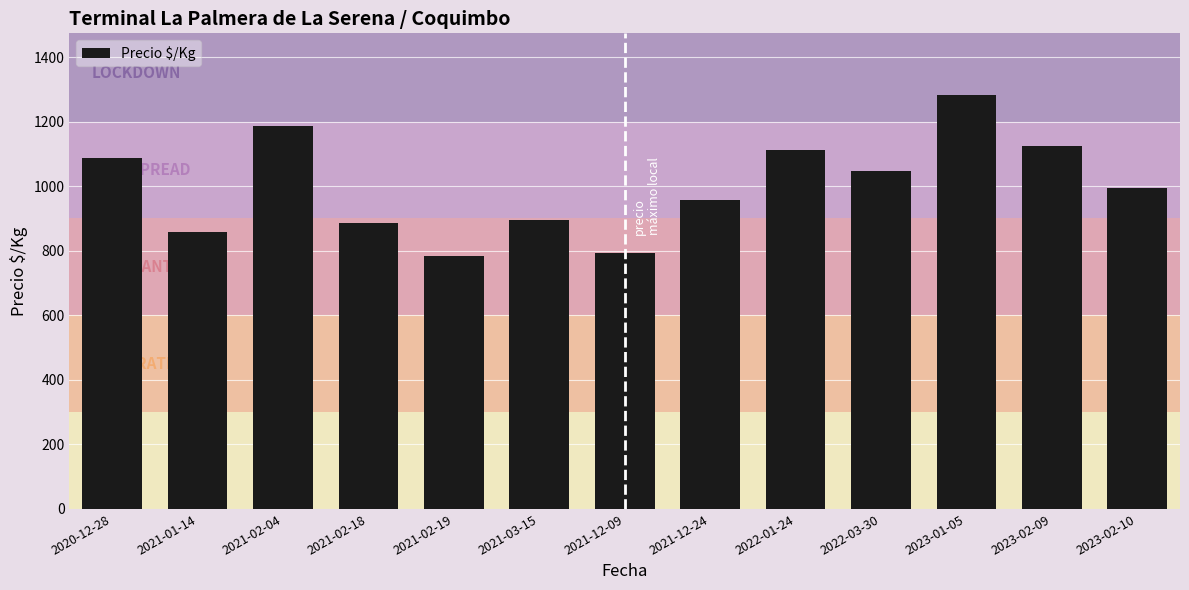

At which label does the data first exceed 993?

2020-12-28